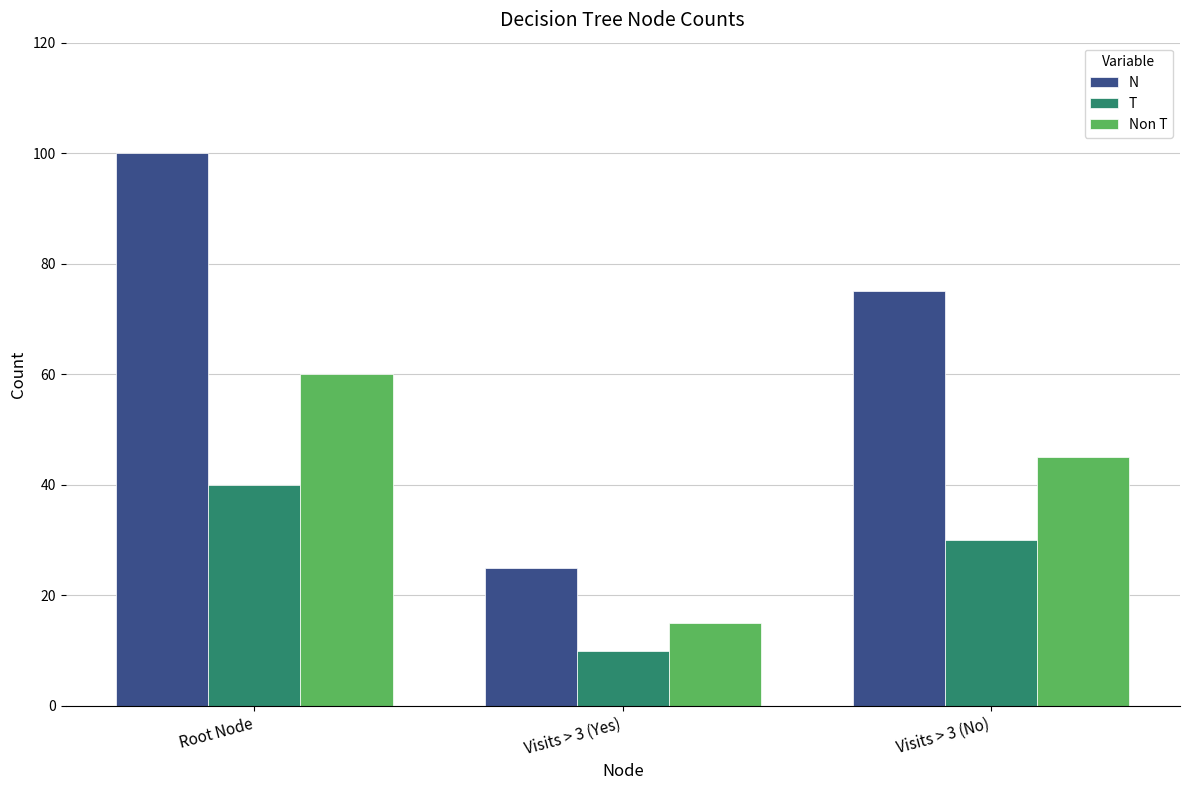

The value of T at Root Node is 40. True or false?

True